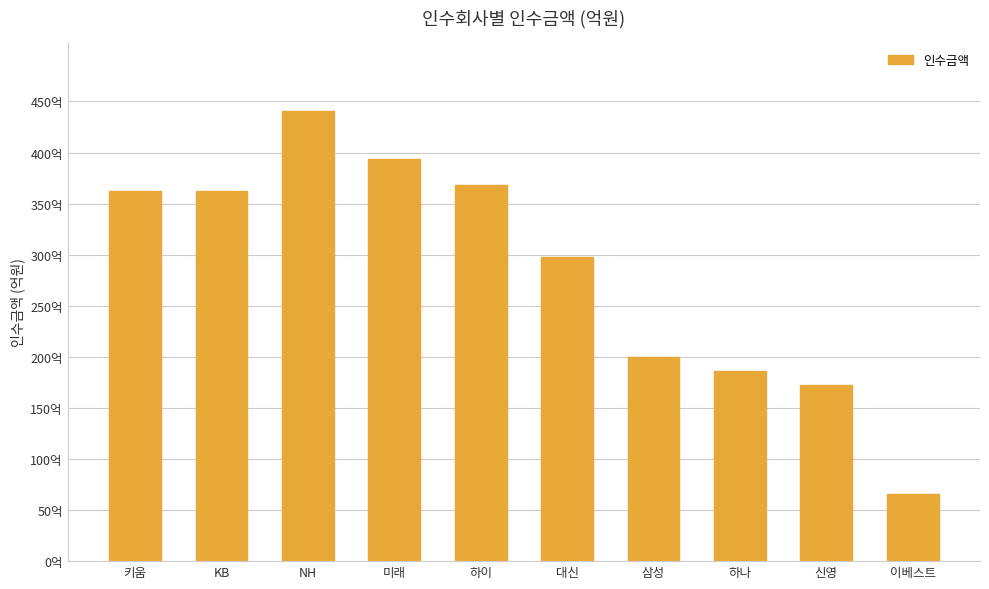

What position from the right is 키움?

10